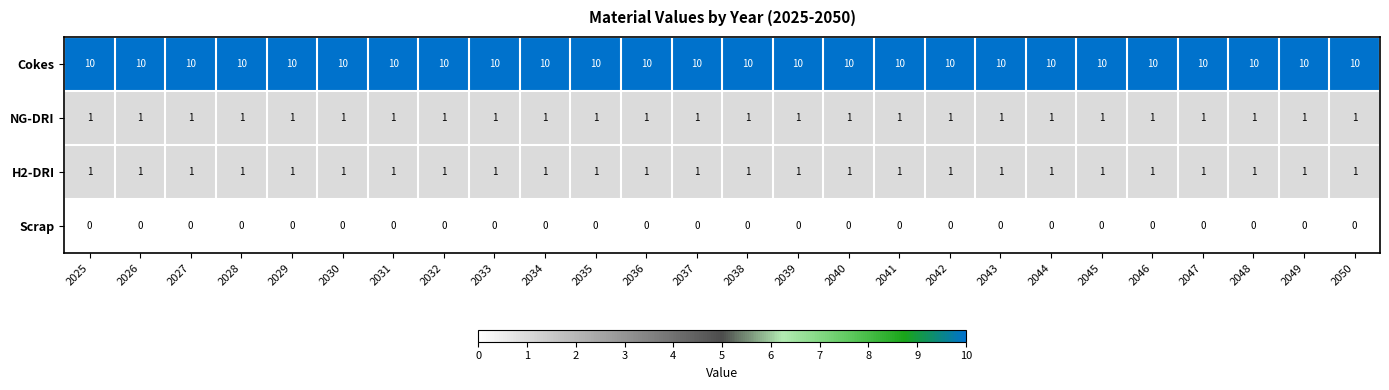

How many series are shown in this chart?

4